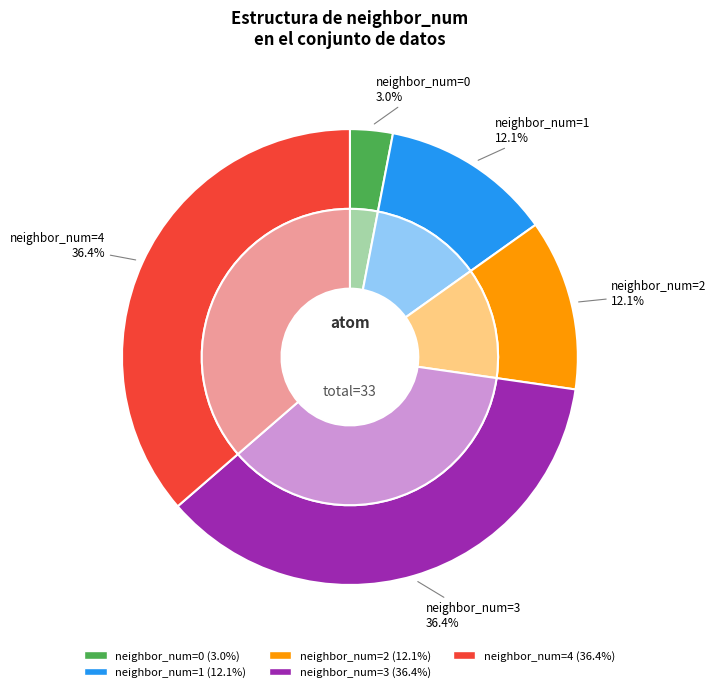

Count the number of slices in the pie.

5